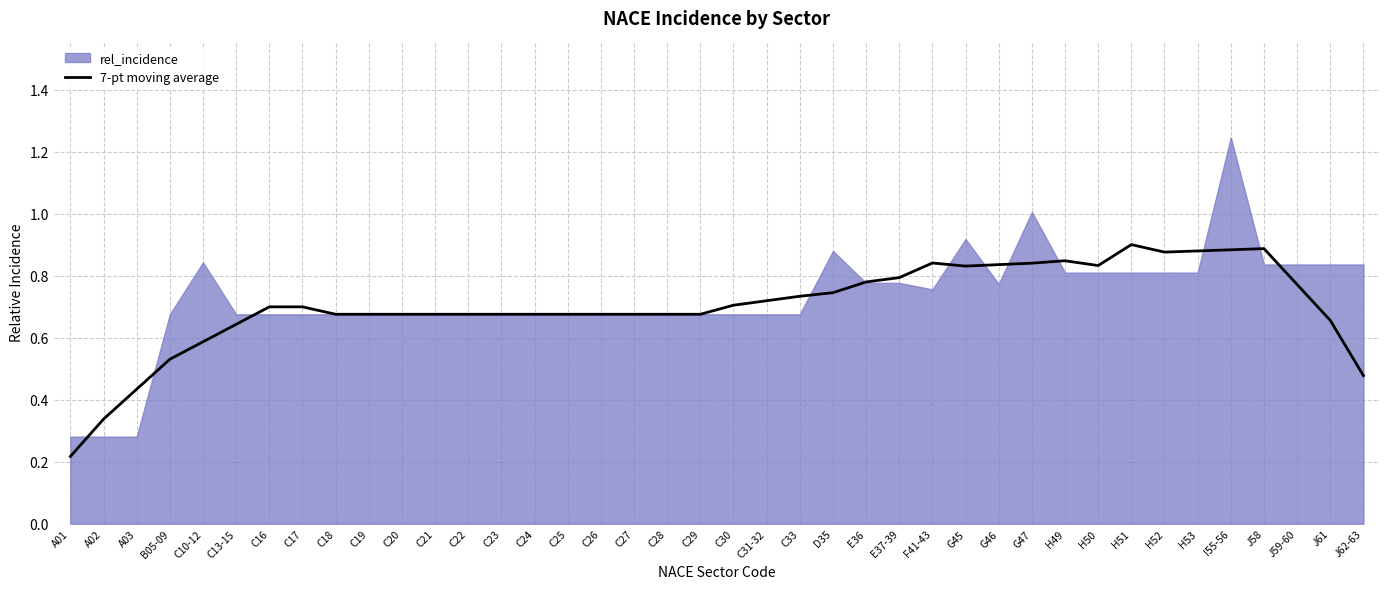

True or false: 7-pt moving average has a value of 0.3 at C29.

False